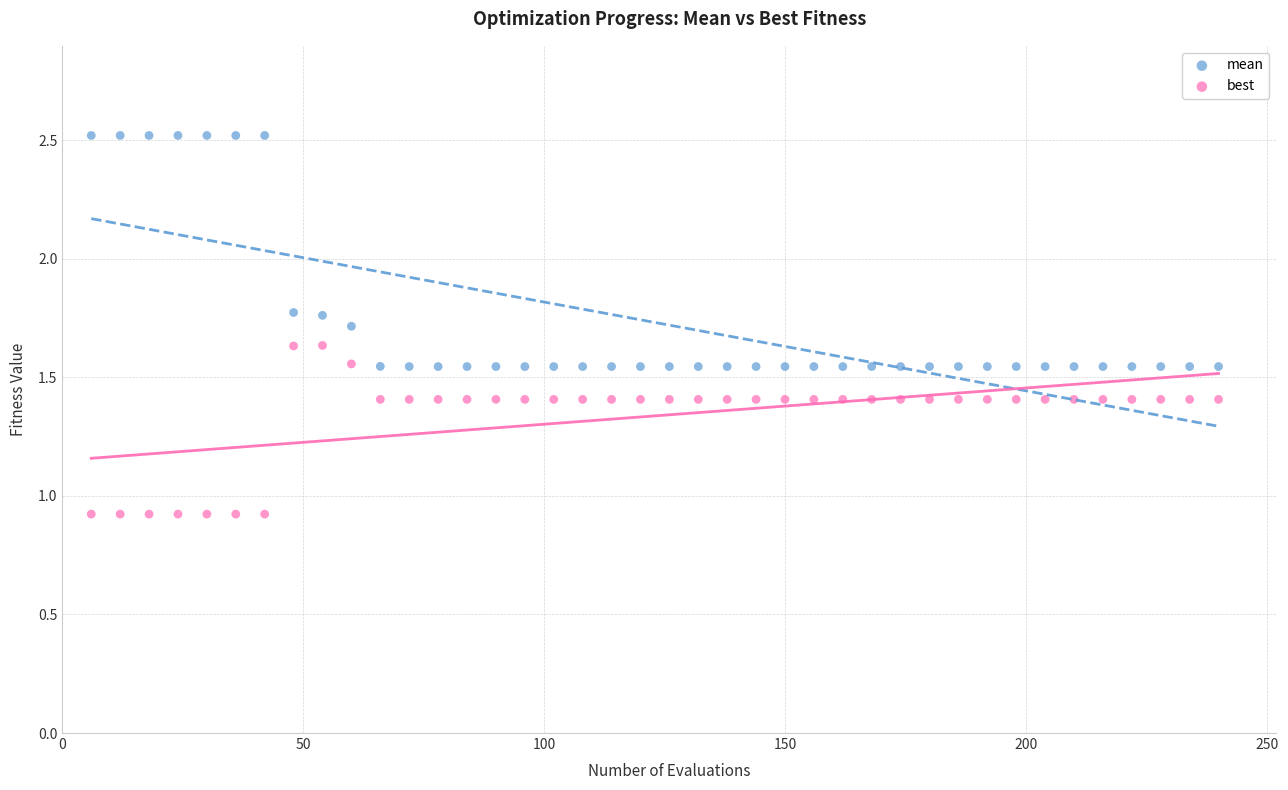

Which series has the widest spread of Y values?

mean